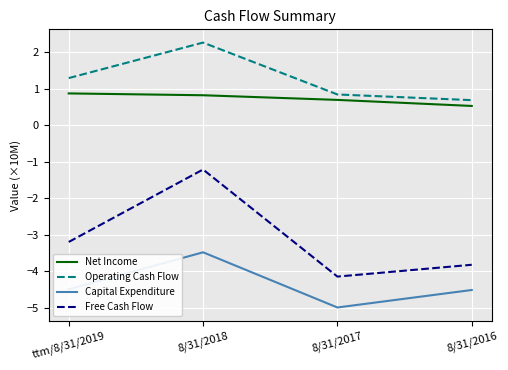

The Free Cash Flow series shows -3.8 at 8/31/2016. True or false?

True